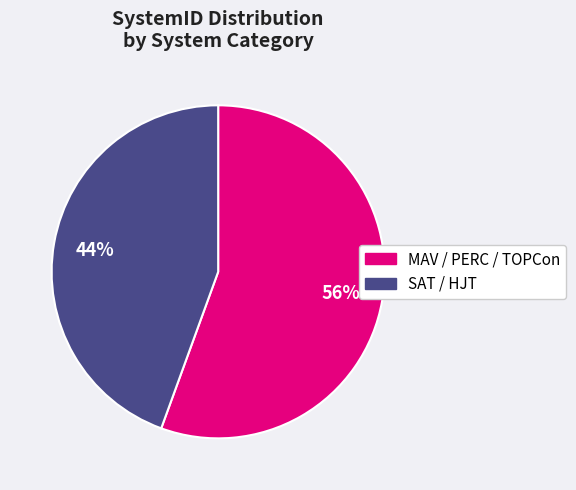

Is there any slice that represents more than half of the pie?

Yes